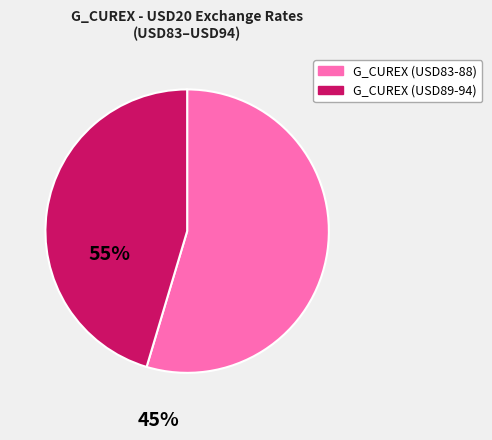

Does any single category account for the majority?

Yes